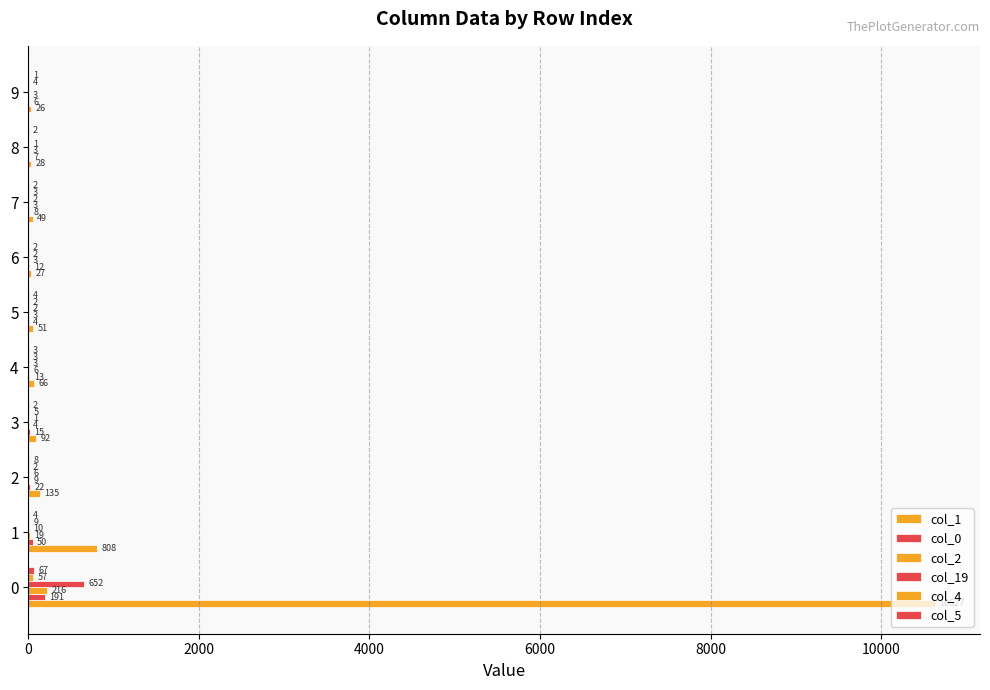

How many data points does each series have?

10